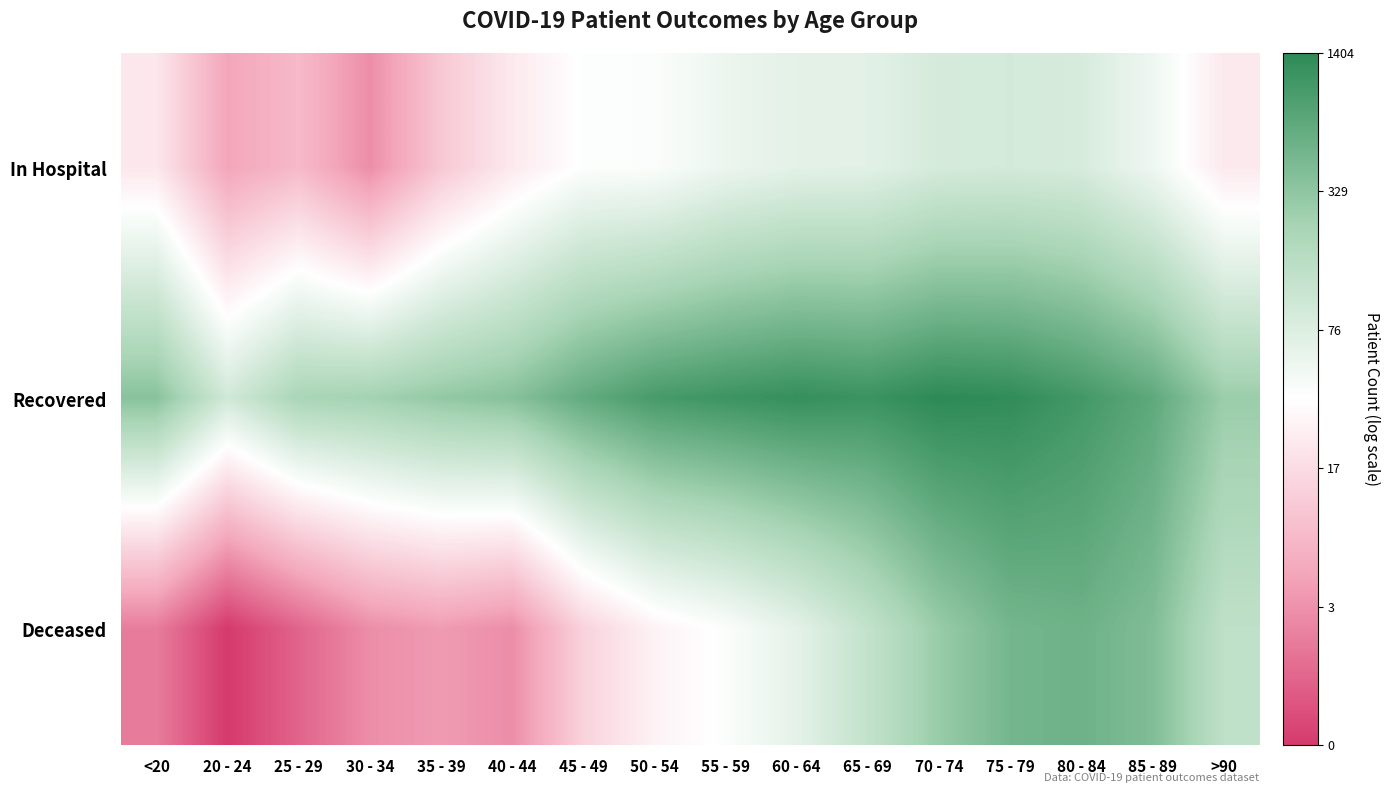

At 30 - 34, list the series in order from smallest to largest.

In Hospital, Deceased, Recovered